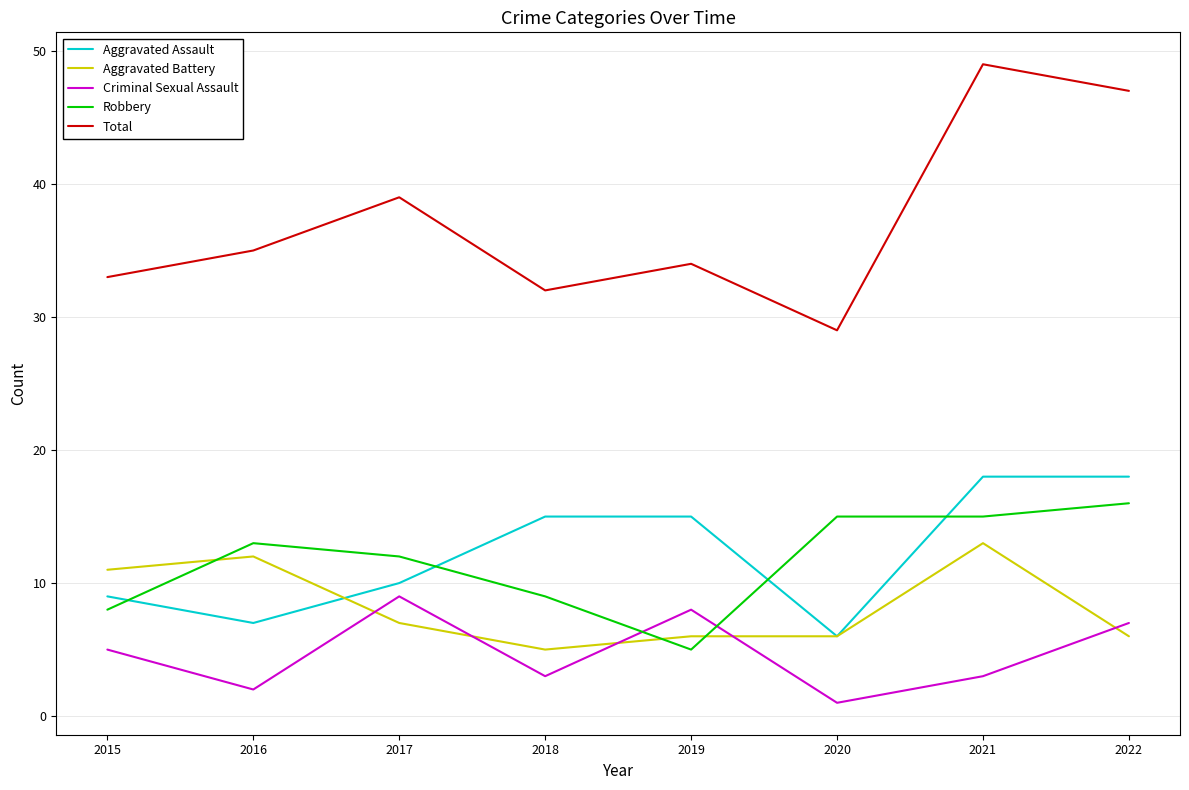

Which series has the widest spread of values?

Total